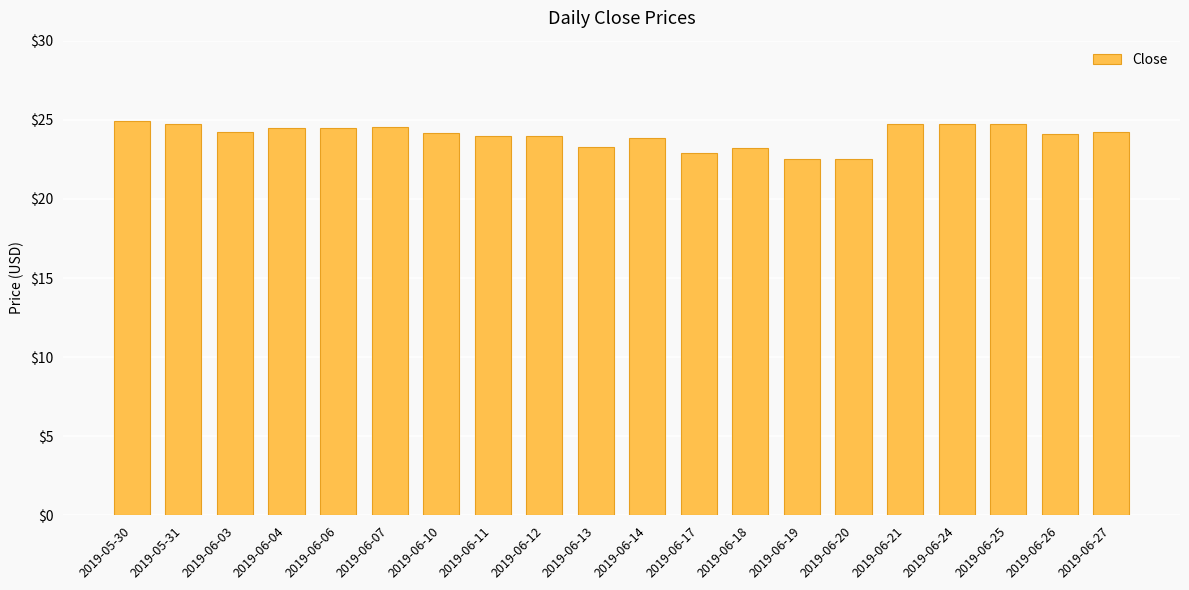

What is the minimum value shown in the chart?

22.5